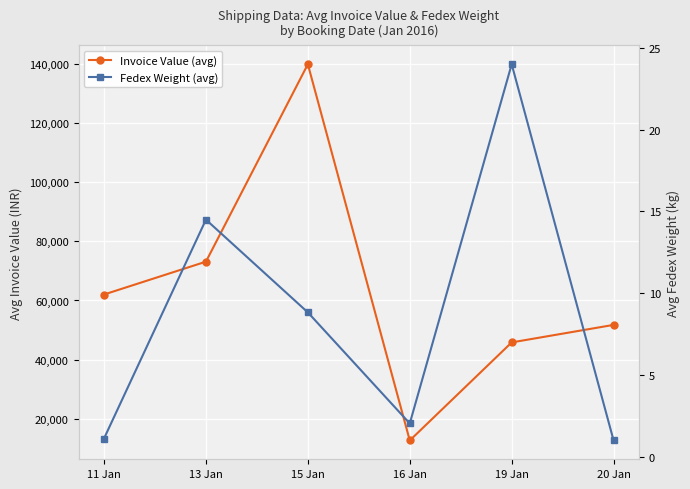

Reading left to right, list all the values displayed in this chart.

Invoice Value (avg): 62027.6	73154.6	140037.0	12577.4	45799.5	51735.0
Fedex Weight (avg): 1.1	14.5	8.8	2.0	24.0	1.0